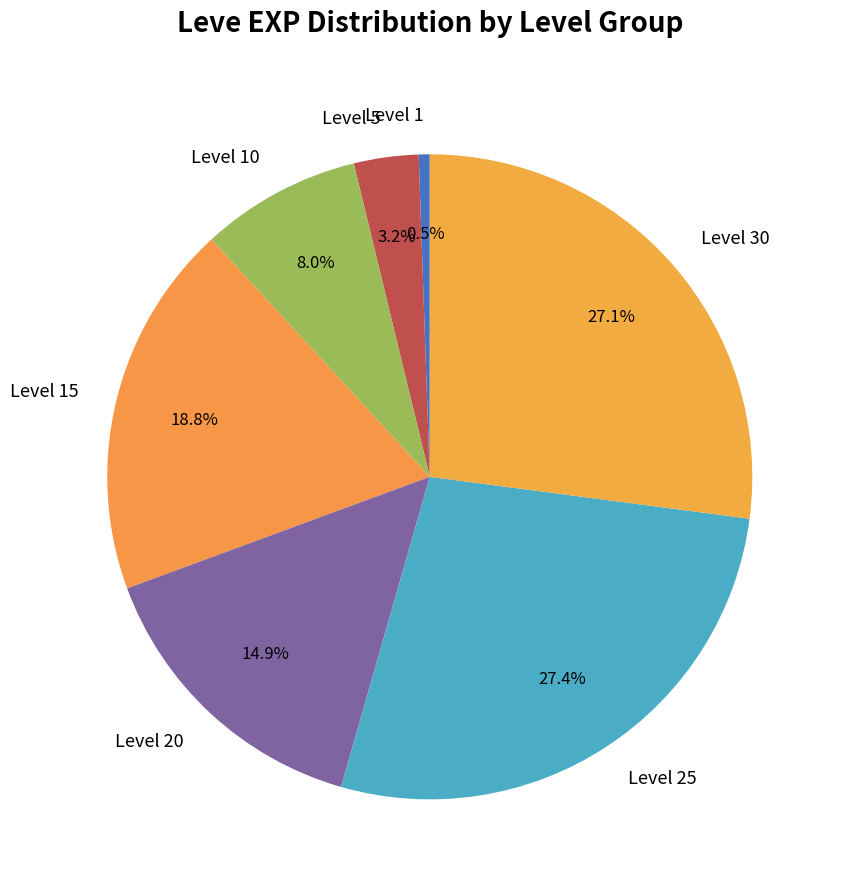

Combined, do Level 20 and Level 5 account for over 50%?

No